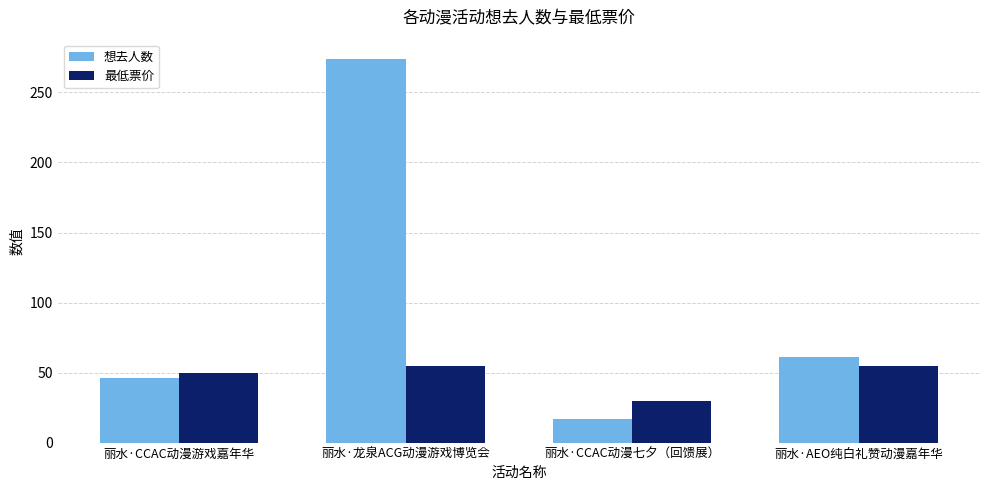

How many bars are there in total?

8